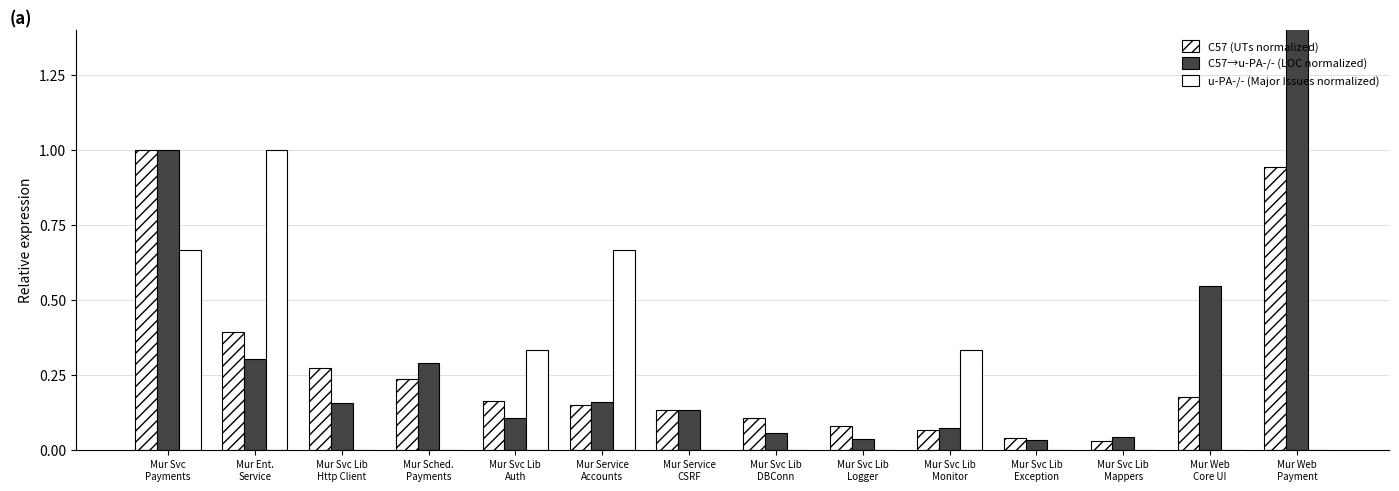

Which series changed the most between Mur Svc Lib
Http Client and Mur Svc Lib
Exception?

C57 (UTs normalized)